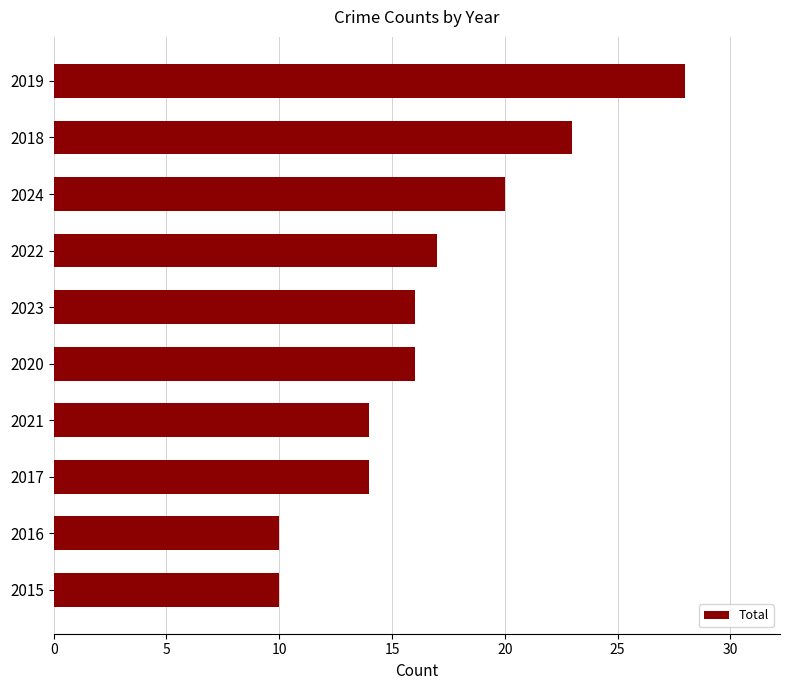

What is the value of the 6th bar from the top?

16